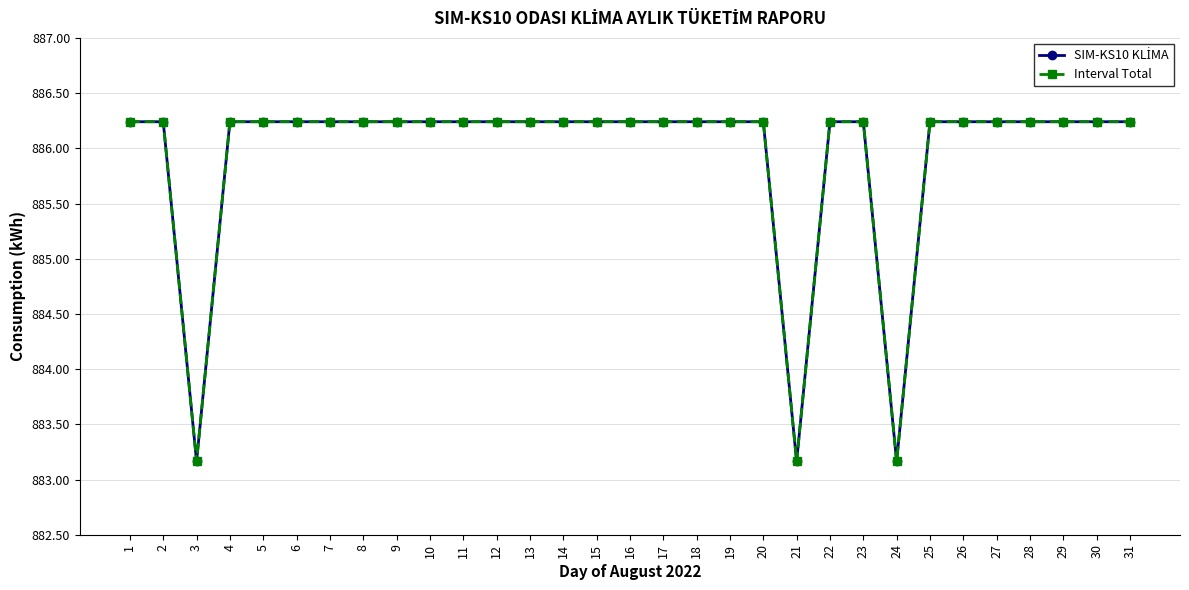

What is the value of the SIM-KS10 KLİMA point at the 22nd from the left?

886.2